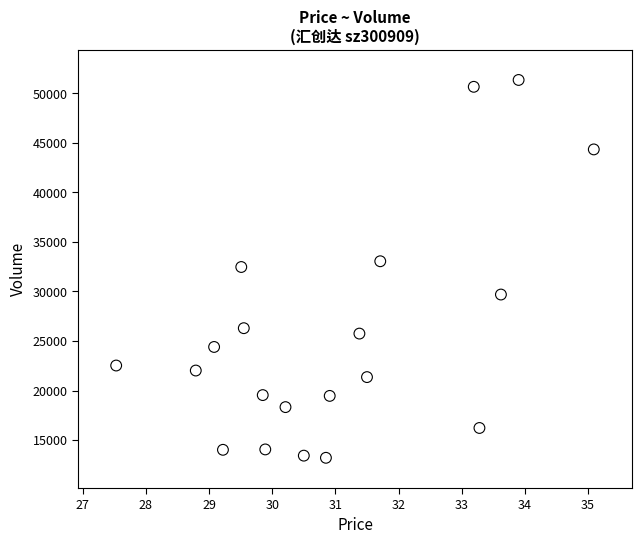

What is the range of Y values (max minus min)?

38145